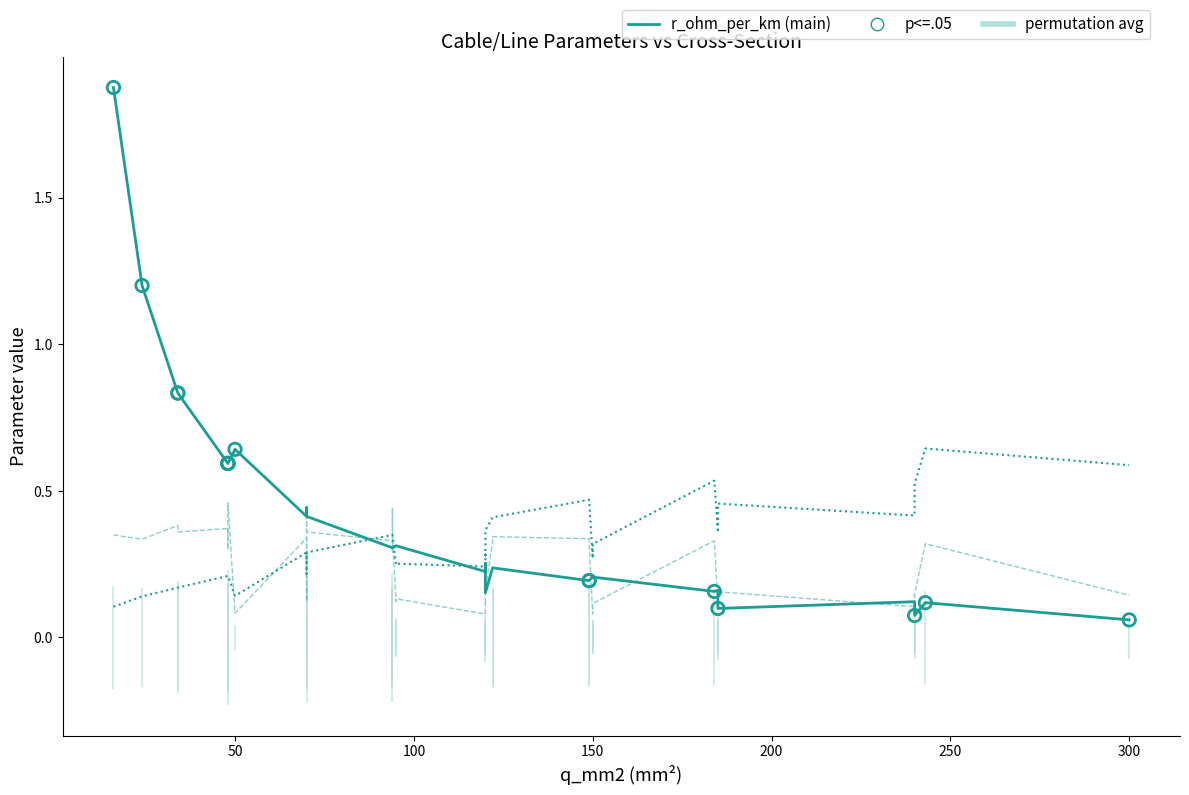

What is the total value across all series at 5?

0.7